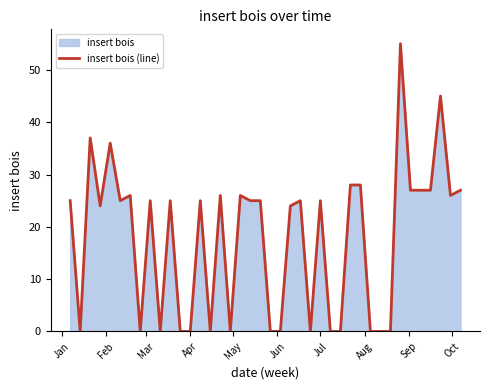

What is the maximum value shown in the chart?

55